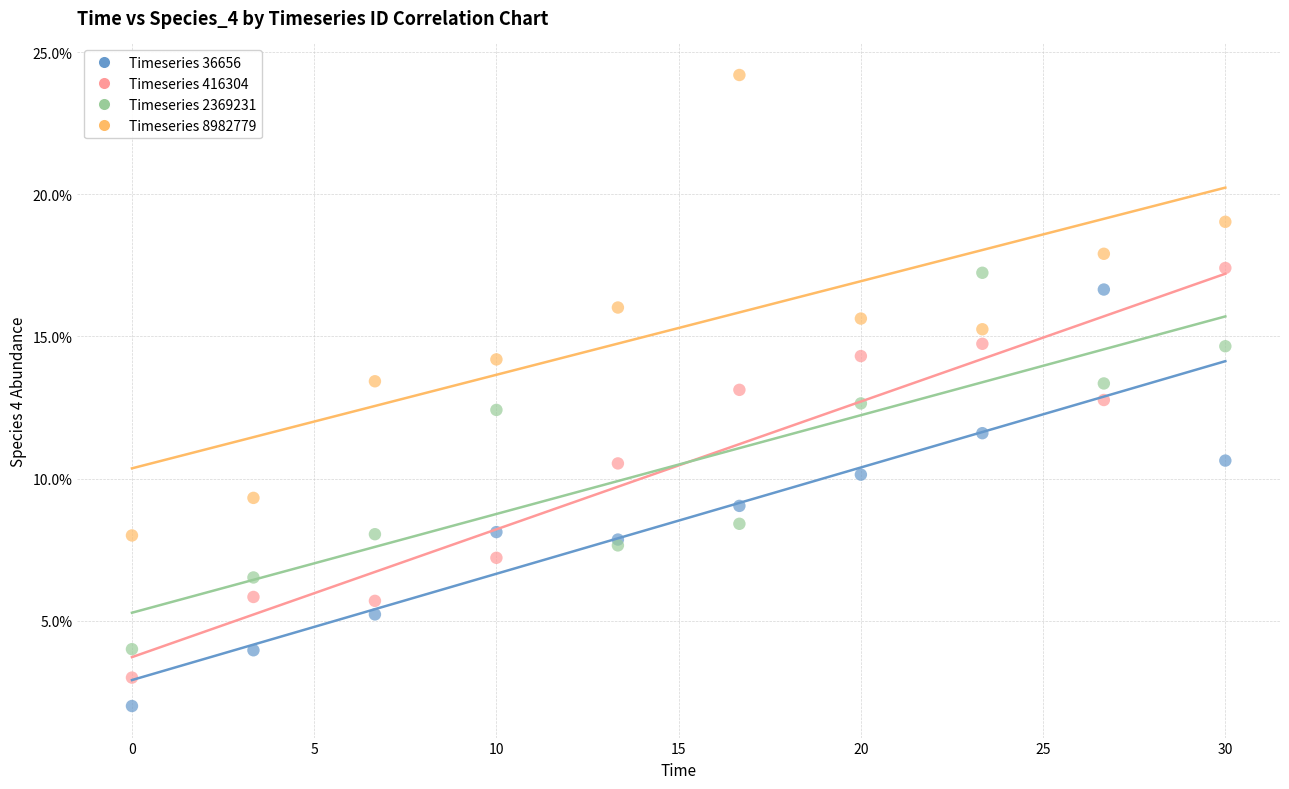

Which series reaches the minimum Y coordinate?

Timeseries 36656